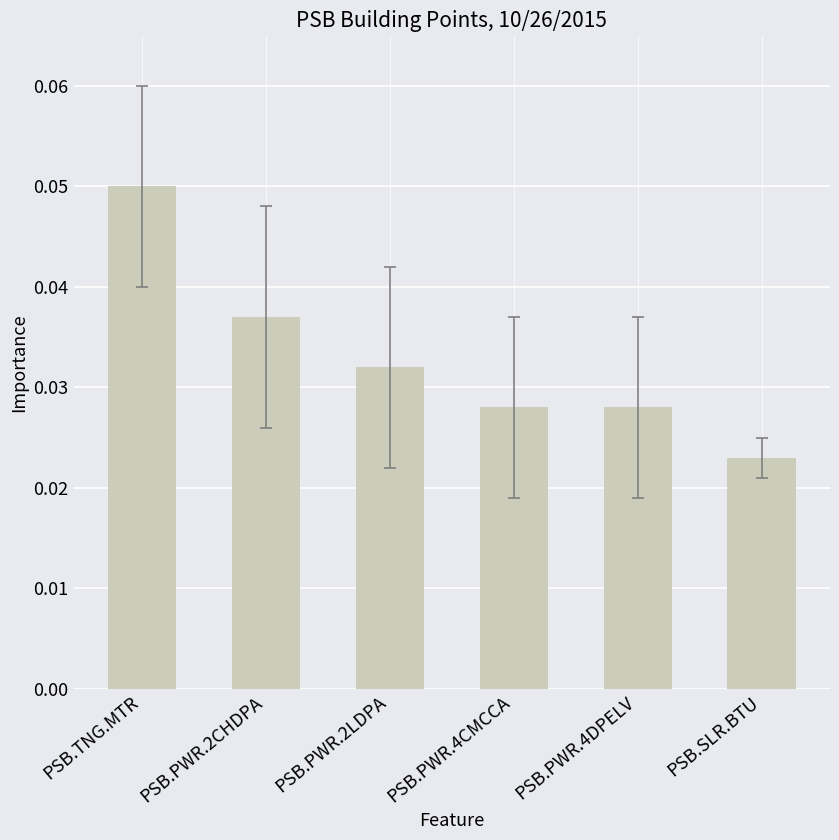

Are the bars horizontal?

No